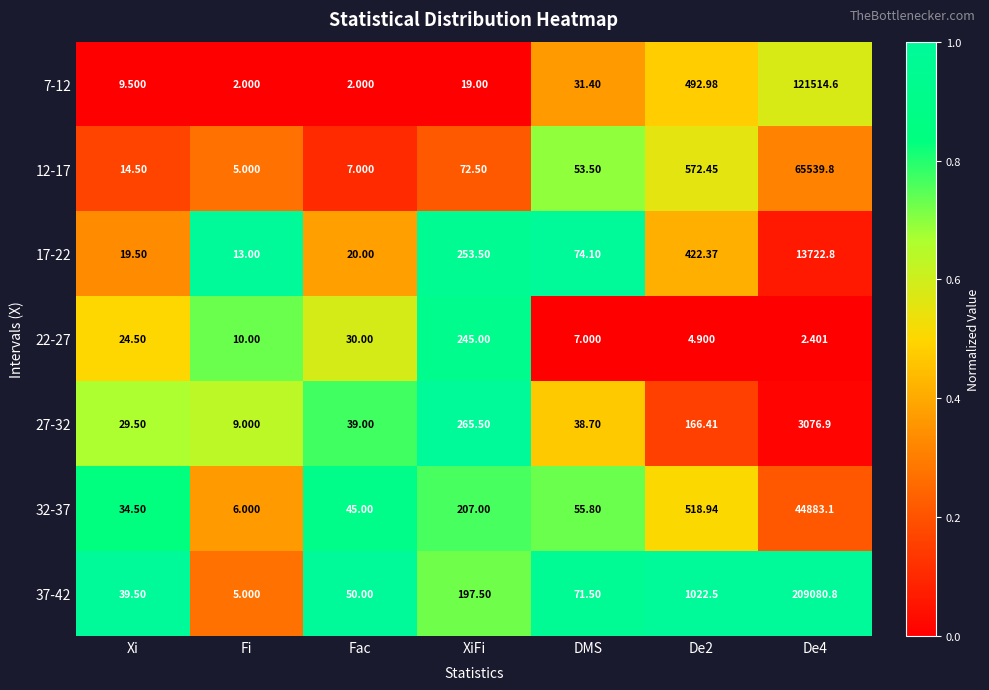

List the series in order of their peak value, lowest first.

22-27, 27-32, 17-22, 32-37, 12-17, 7-12, 37-42